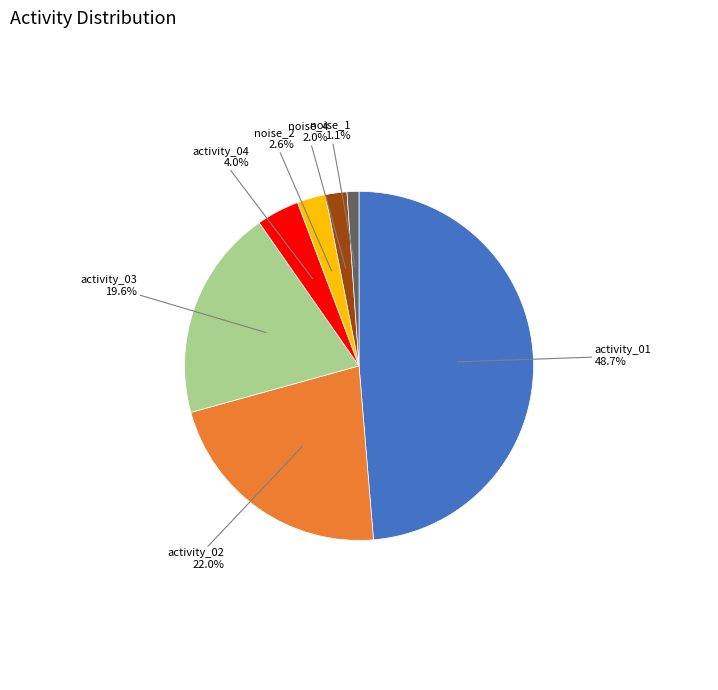

To the nearest percent, what is the difference between the noise_4 and activity_04 slice percentages?

2%